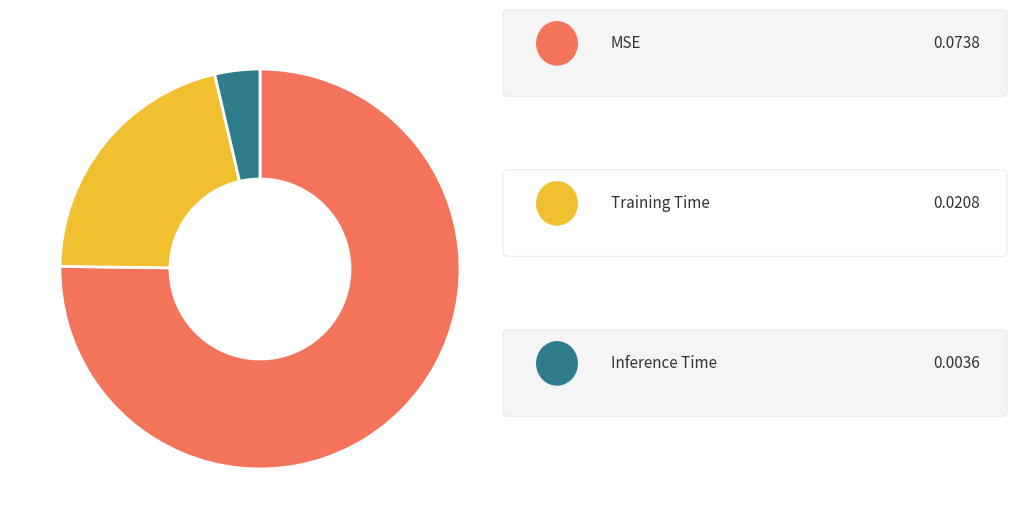

Does any single category account for the majority?

Yes